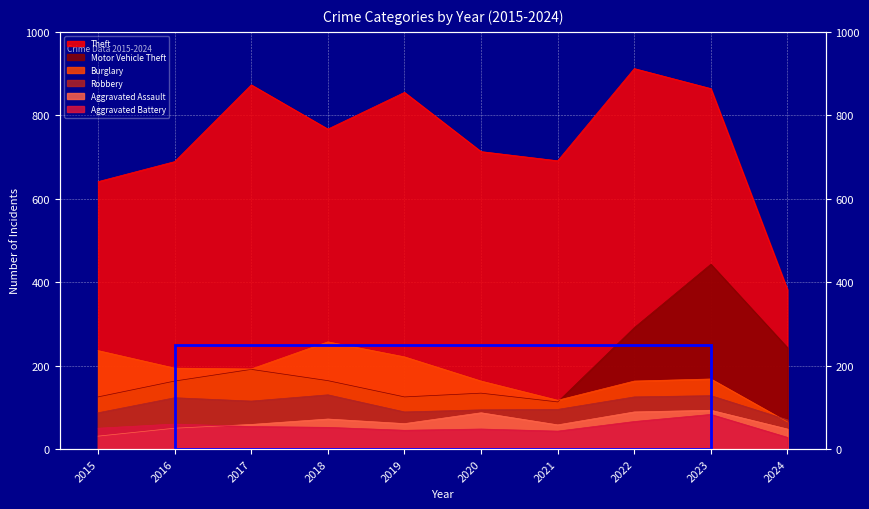

Count the number of data series in this chart.

6